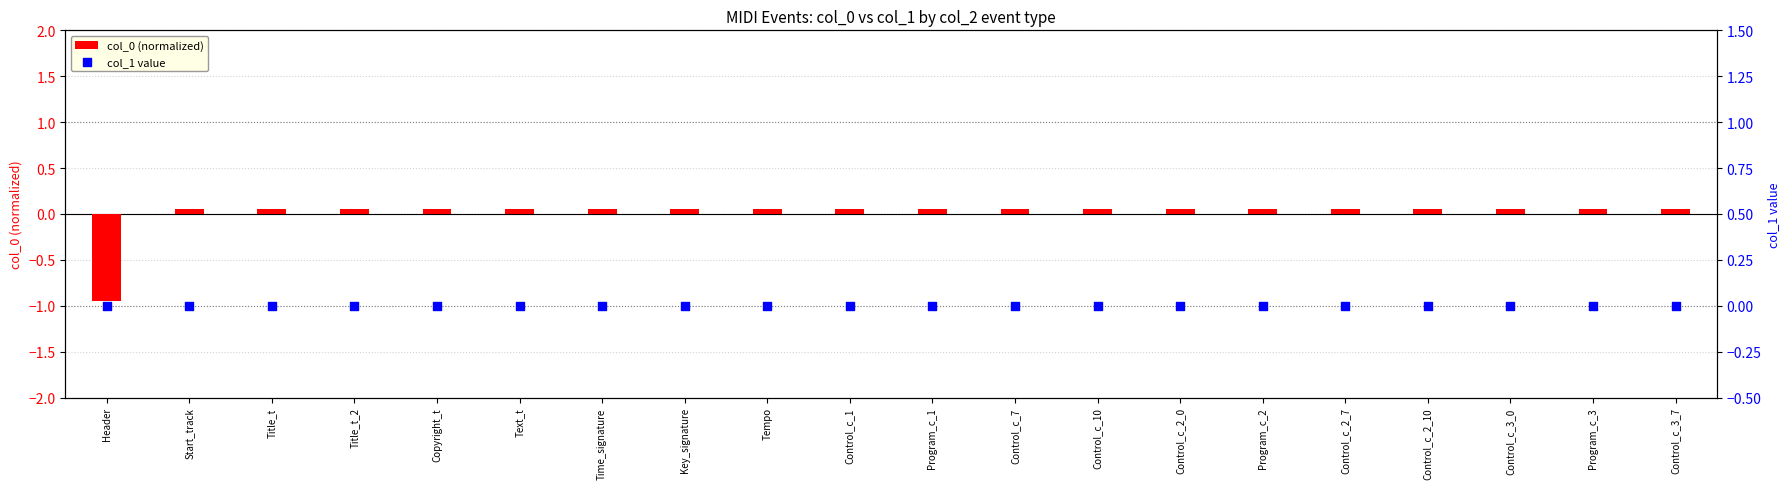

Which series reaches the minimum Y coordinate?

col_0 (normalized)